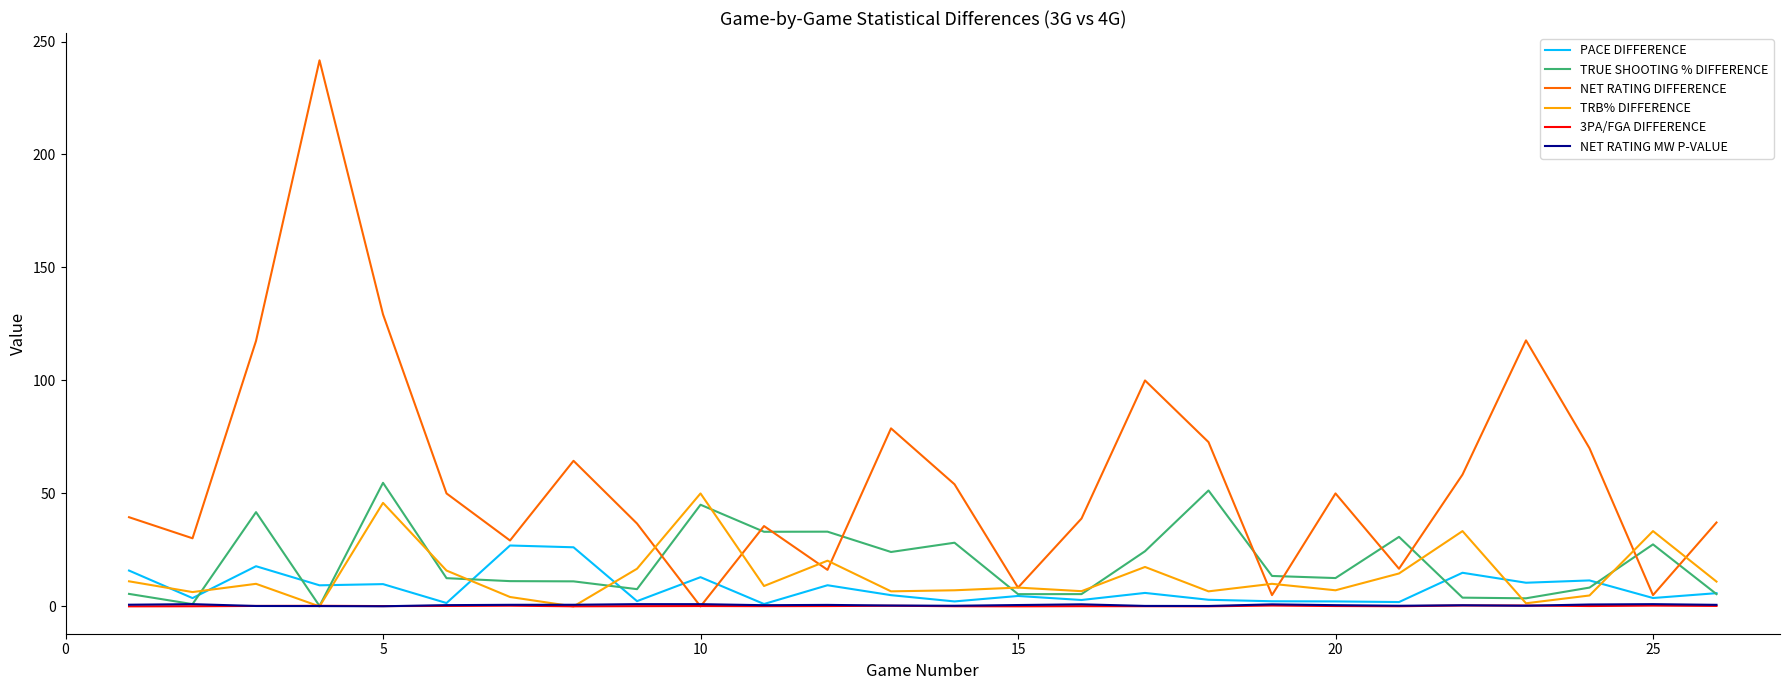

What is the maximum value for NET RATING DIFFERENCE?

241.7